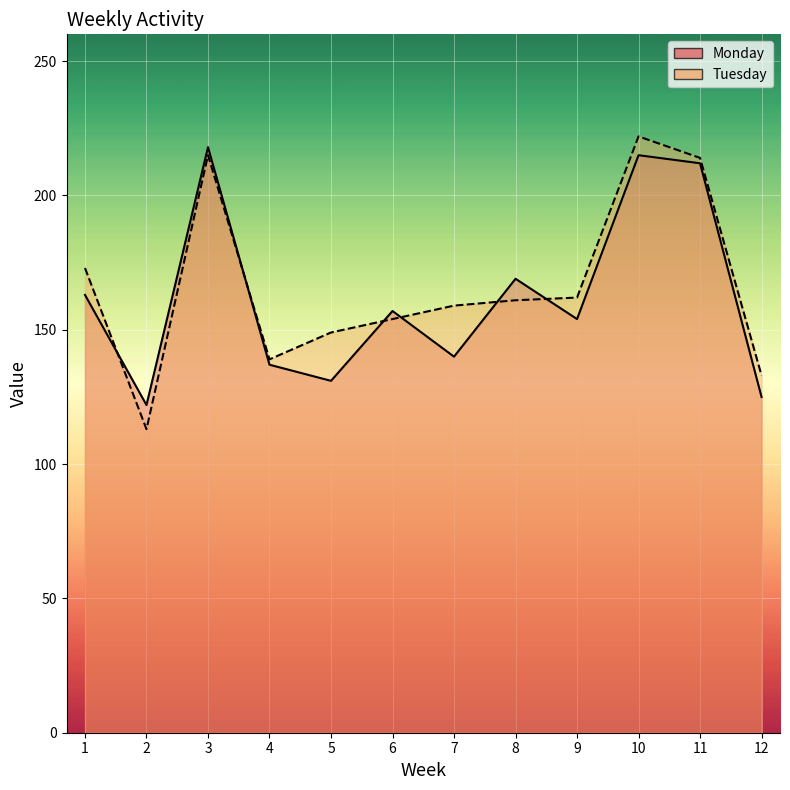

Reading left to right, what are all the values shown in this chart?

Monday: 163	122	218	137	131	157	140	169	154	215	212	125
Tuesday: 173	113	215	139	149	154	159	161	162	222	214	133